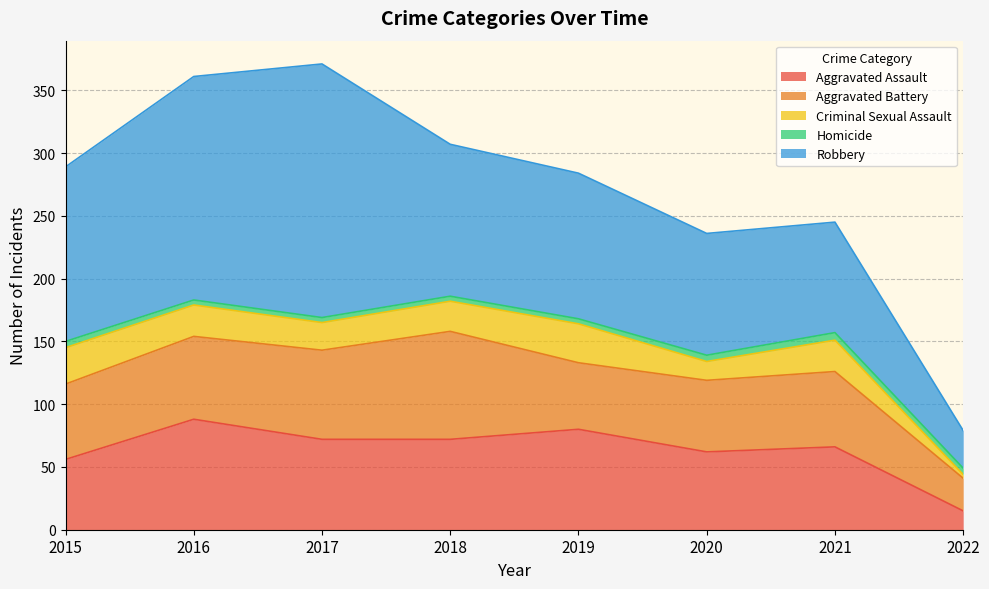

True or false: Homicide and Criminal Sexual Assault intersect in this chart.

True